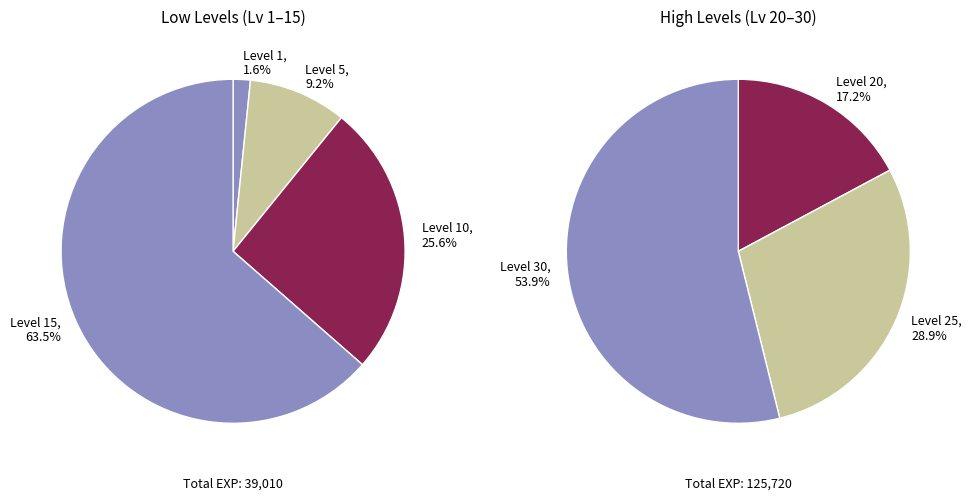

The Level 20 slice represents 19% of the pie. True or false?

False